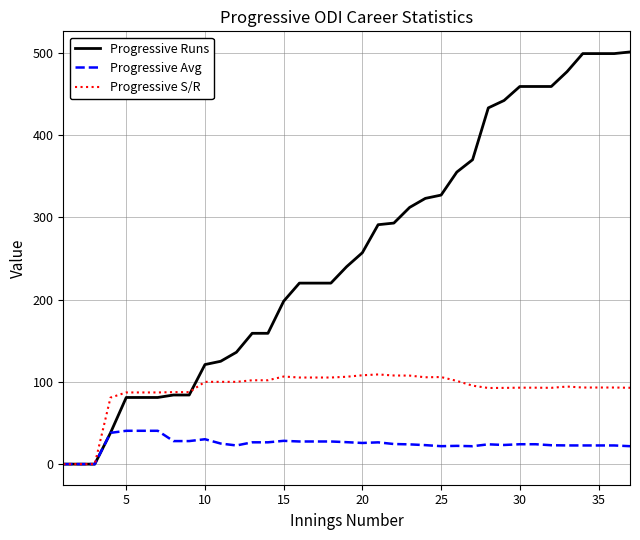

Which series has the largest range (max minus min)?

Progressive Runs